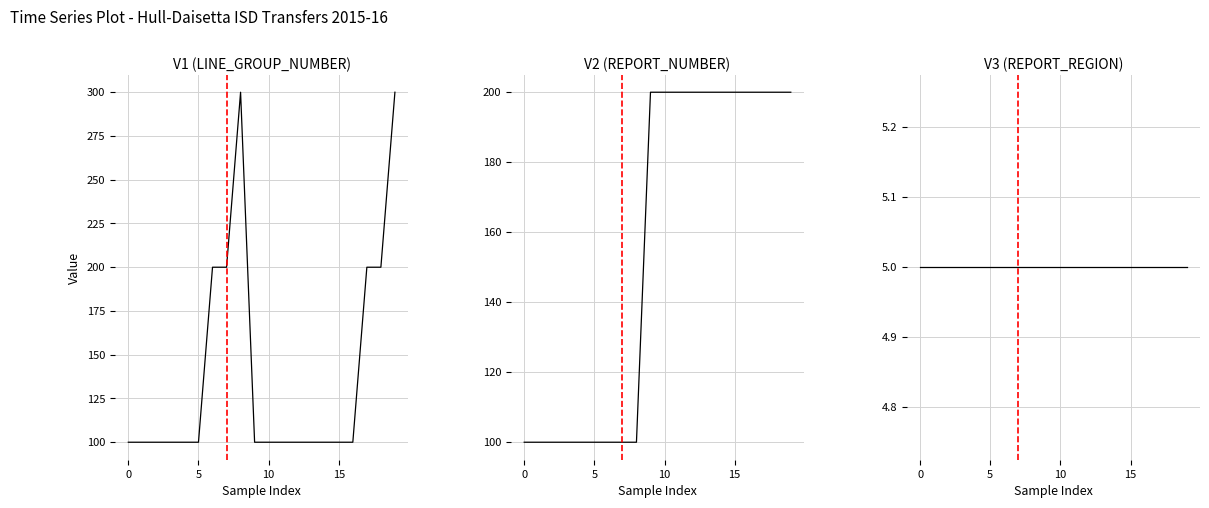

After their last crossing, which series has the higher values: V1 (LINE_GROUP_NUMBER) or V2 (REPORT_NUMBER)?

V2 (REPORT_NUMBER)